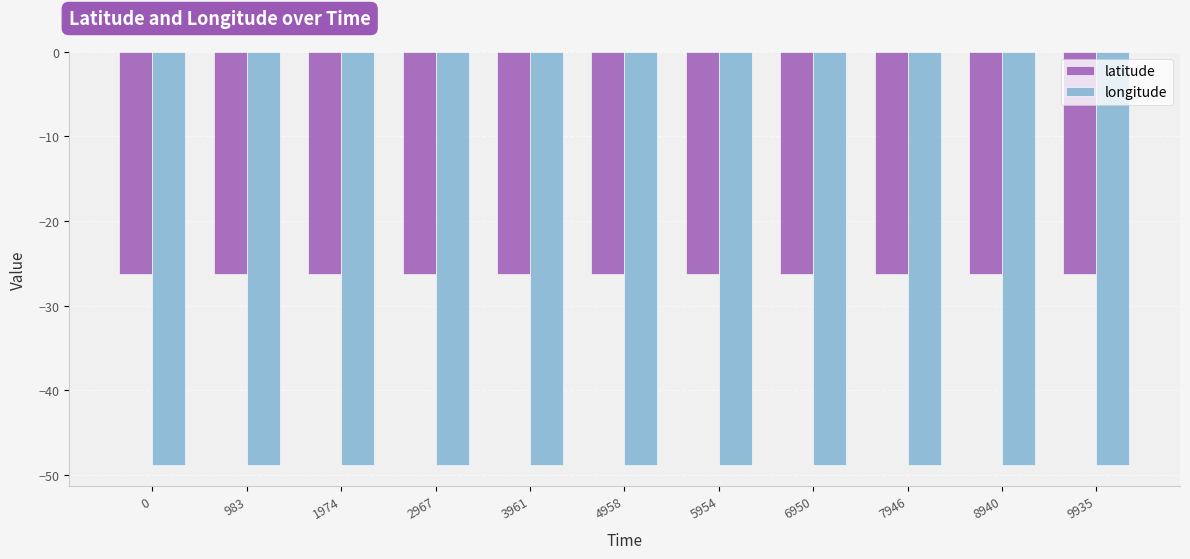

How many groups of bars are there?

11